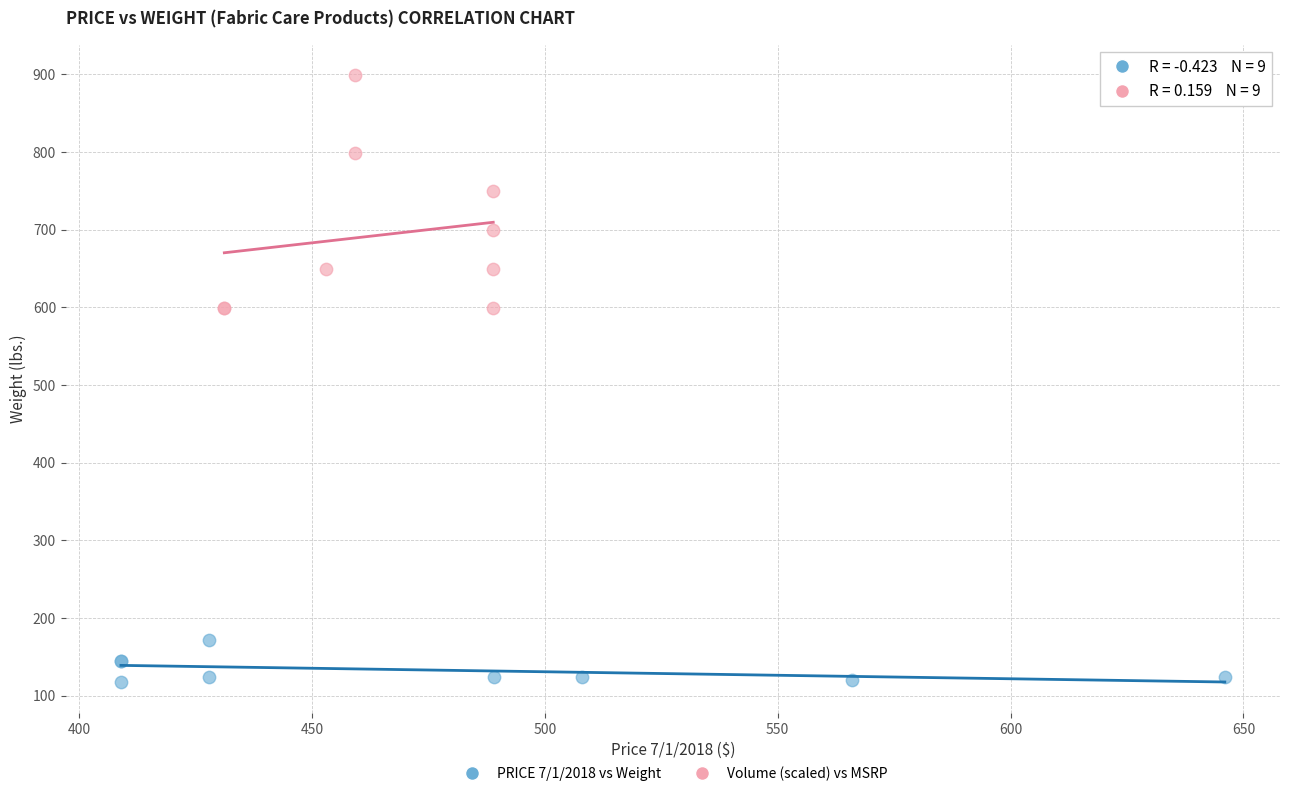

Which series has the widest spread of Y values?

Volume (scaled) vs MSRP